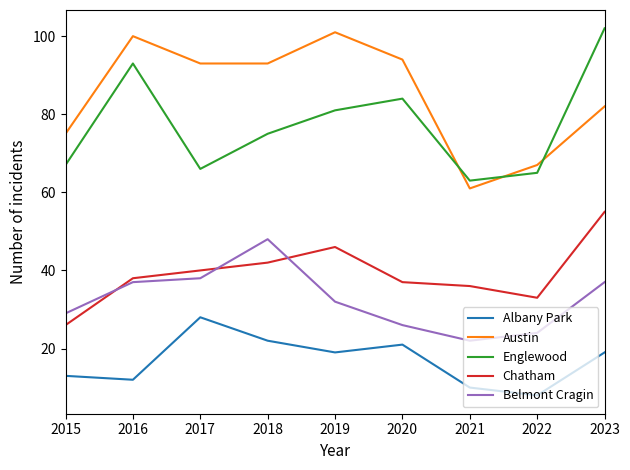

True or false: Englewood and Belmont Cragin cross at least once.

False